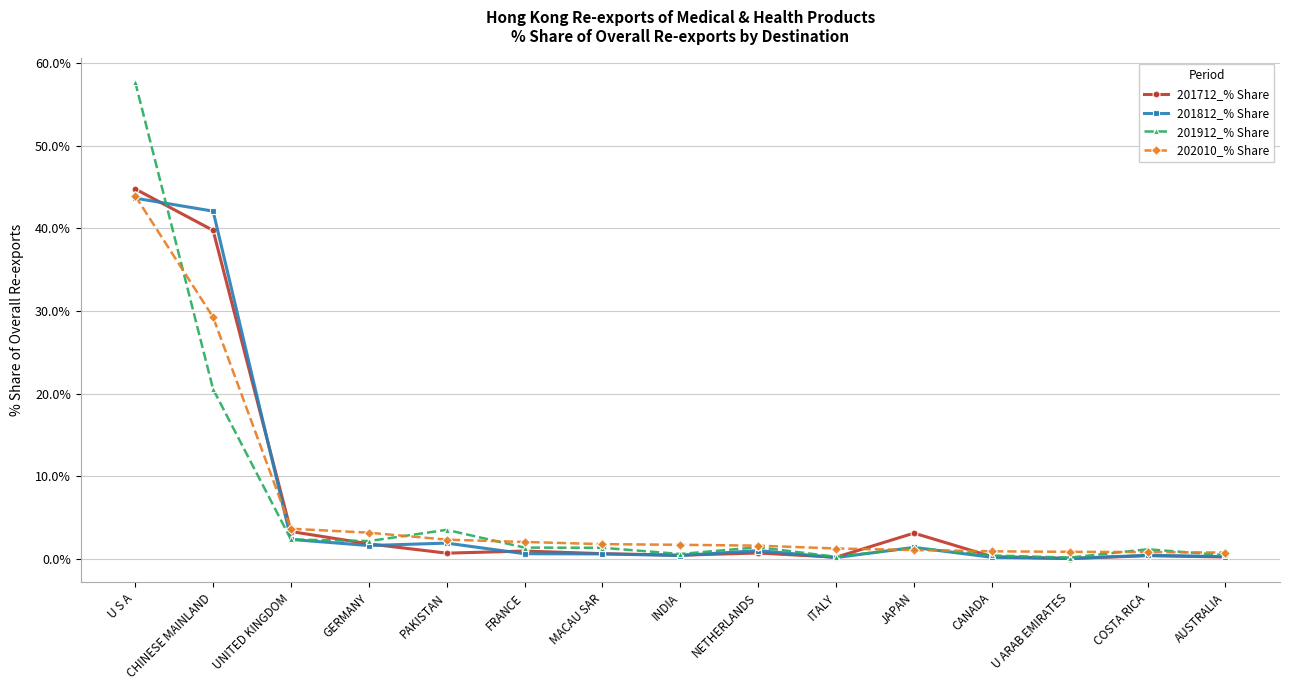

What is the label of the 7th point from the right?

NETHERLANDS